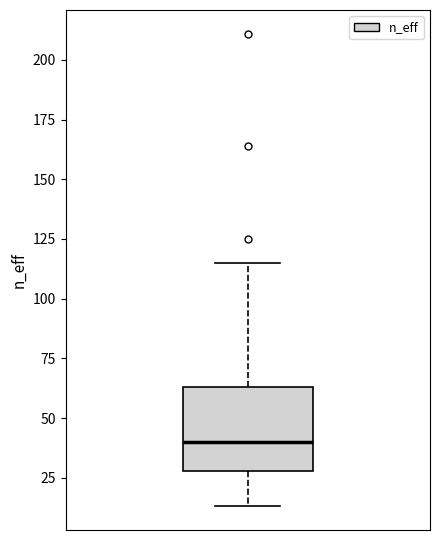

Where does the upper whisker of the box end on the y-axis? The values are not printed on the chart, so give them approximately, as read against the axis.

115